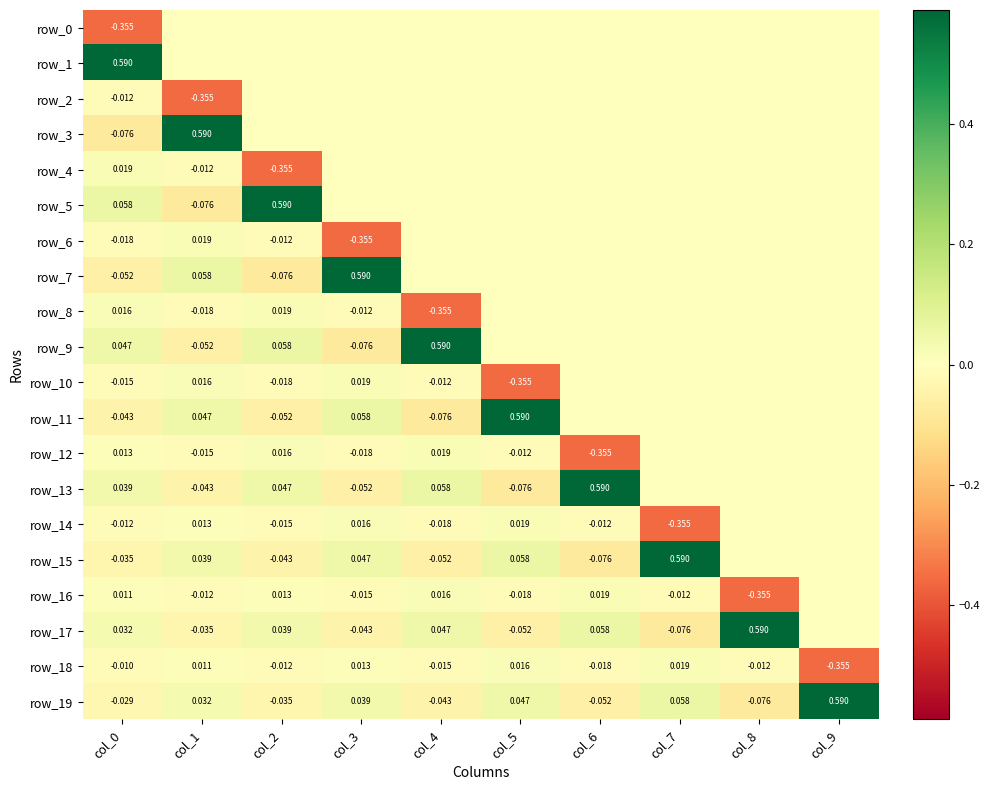

Count the number of categories in the chart.

10